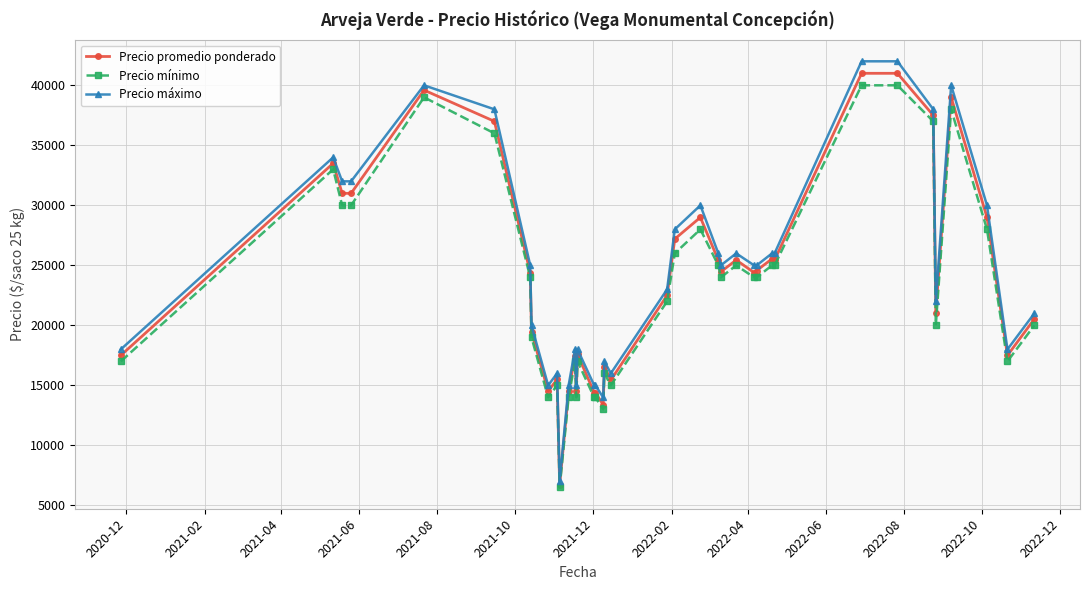

Which series has the largest range (max minus min)?

Precio máximo